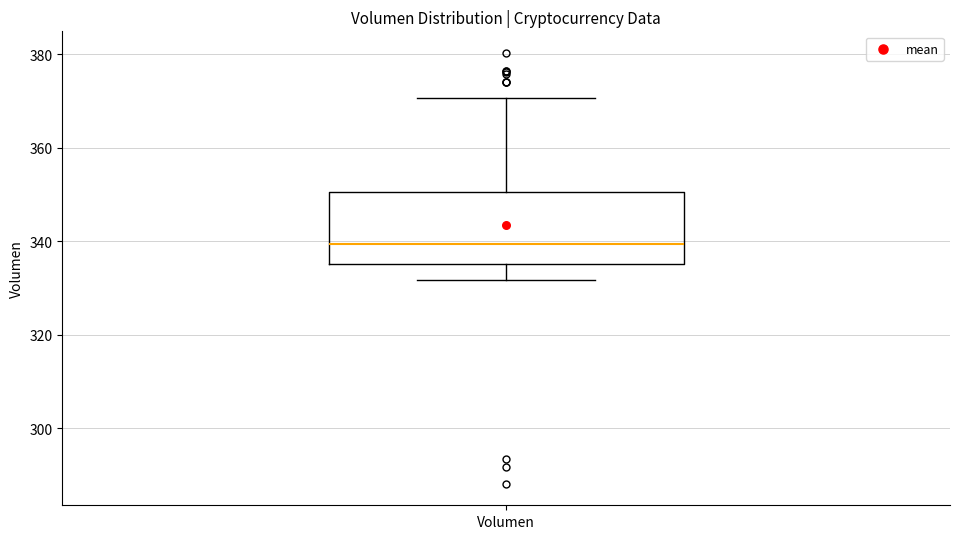

Transcribe this box plot: give where the median line is, the range the box spans, and where the two whiskers end, as read against the y-axis. The values are not printed on the chart, so give them approximately, as read against the axis.

median 340, box 336 to 350, whiskers 332 to 370